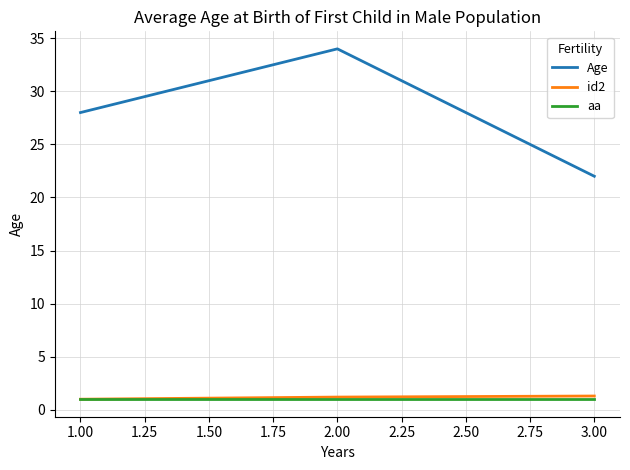

True or false: aa has a value of 1.0 at 1.00.

True